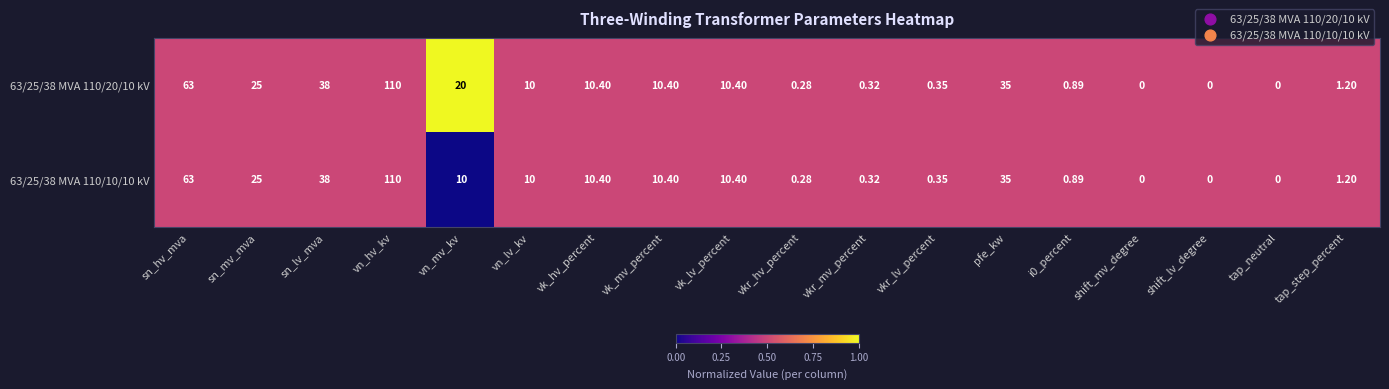

At which label is 63/25/38 MVA 110/20/10 kV closest to 55?

sn_hv_mva